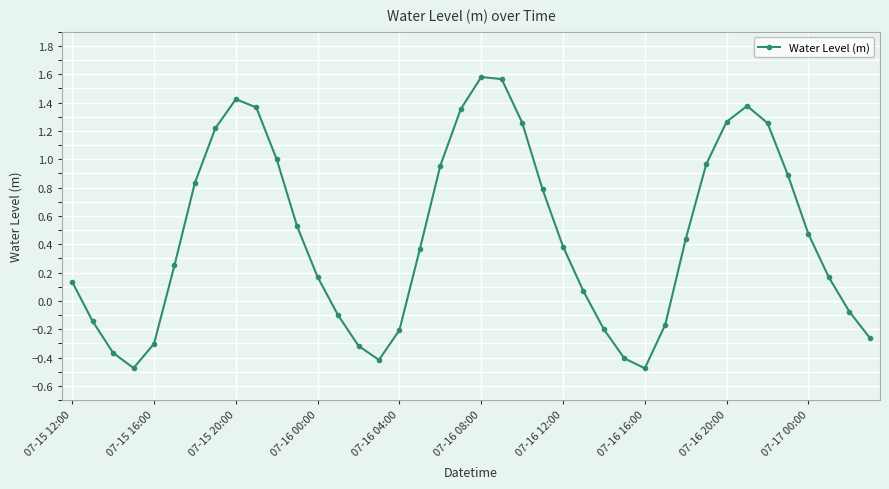

What is the sum of all values?

18.1